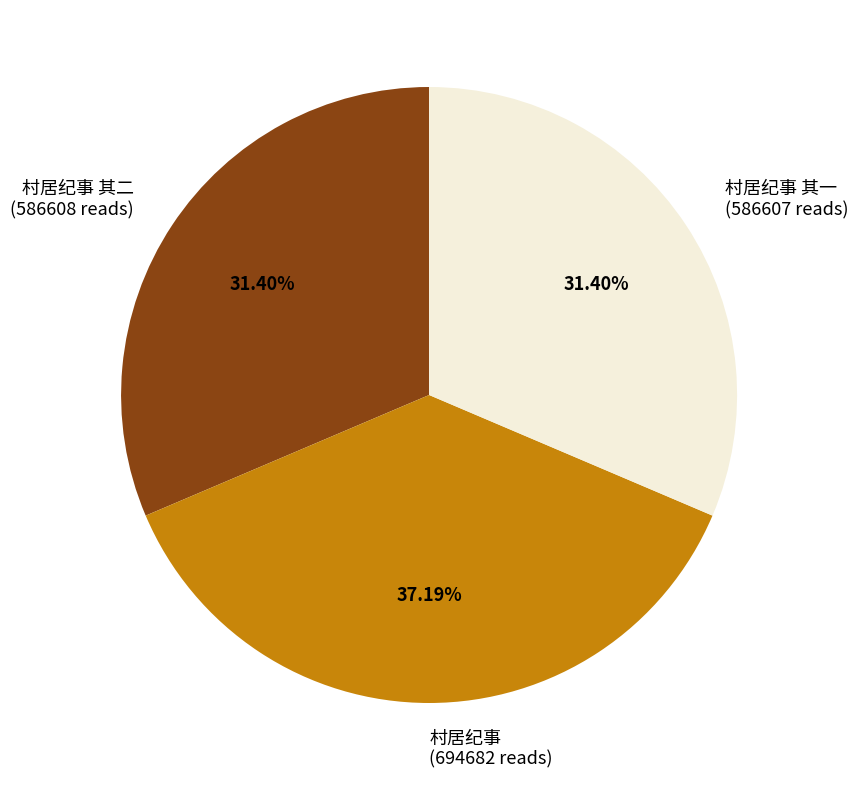

To the nearest percent, what is the average slice percentage?

33%